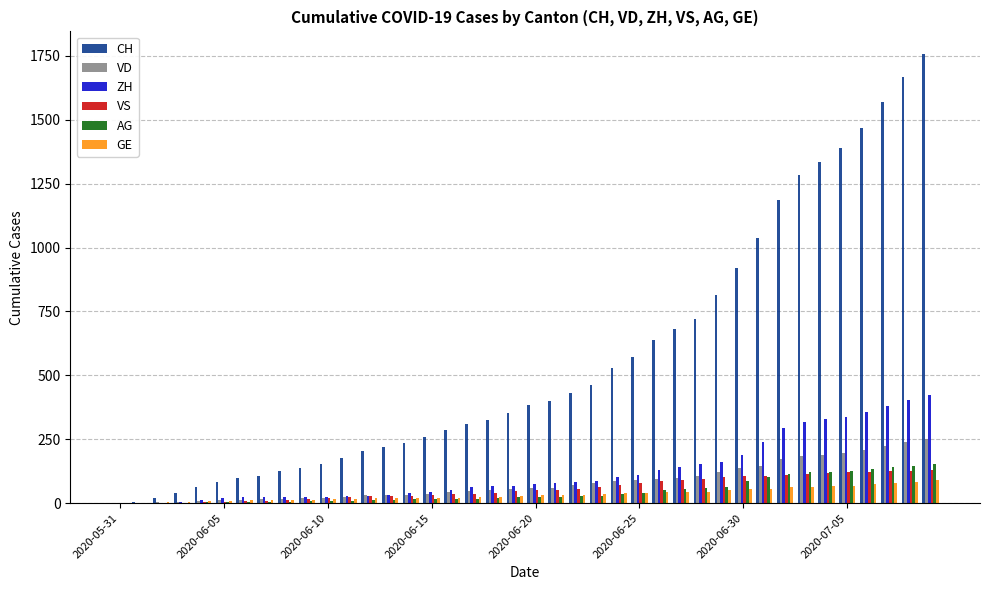

What is the sum of all VS values?

2300